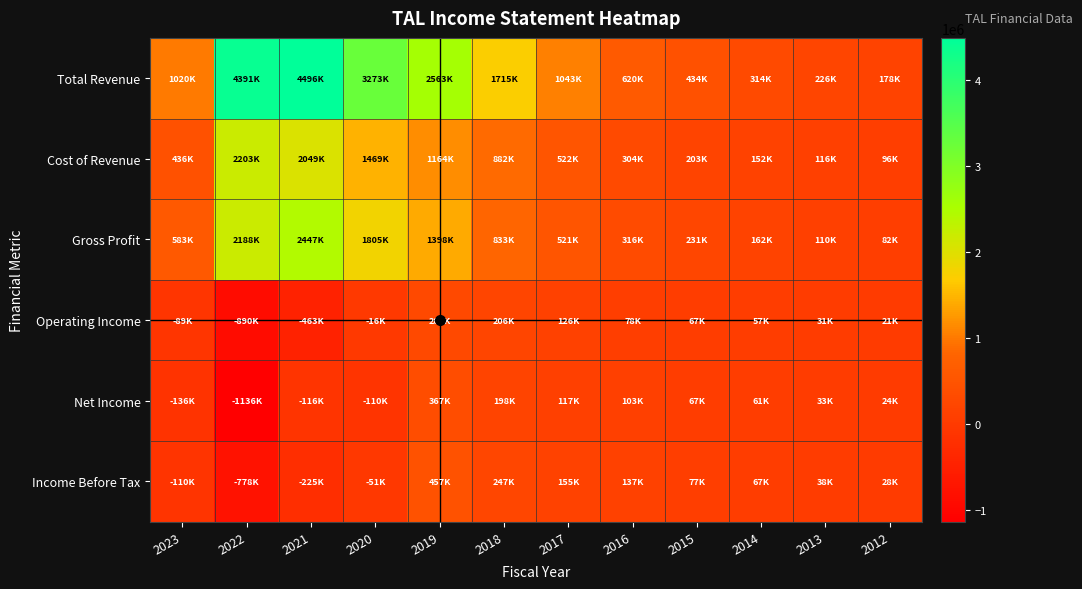

Reading left to right, what are all the values shown in this chart?

Total Revenue: 2023=1019800	2022=4390900	2021=4495800	2020=3273300	2019=2563000	2018=1715000	2017=1043100	2016=619900	2015=434000	2014=313900	2013=225900	2012=177500
Cost of Revenue: 2023=436400	2022=2203300	2021=2048600	2020=1468600	2019=1164500	2018=882300	2017=522300	2016=303600	2015=203100	2014=151500	2013=115700	2012=95600
Gross Profit: 2023=583400	2022=2187600	2021=2447200	2020=1804700	2019=1398500	2018=832700	2017=520800	2016=316300	2015=230900	2014=162400	2013=110200	2012=81900
Operating Income: 2023=-88900	2022=-890400	2021=-462800	2020=-16500	2019=283500	2018=206400	2017=126500	2016=77500	2015=67200	2014=57400	2013=31400	2012=20800
Net Income: 2023=-135600	2022=-1136100	2021=-116000	2020=-110200	2019=367200	2018=198400	2017=116900	2016=102900	2015=67200	2014=60600	2013=33400	2012=24300
Income Before Tax: 2023=-109700	2022=-778100	2021=-224600	2020=-50700	2019=457200	2018=247000	2017=154600	2016=136900	2015=77200	2014=67300	2013=37500	2012=28500